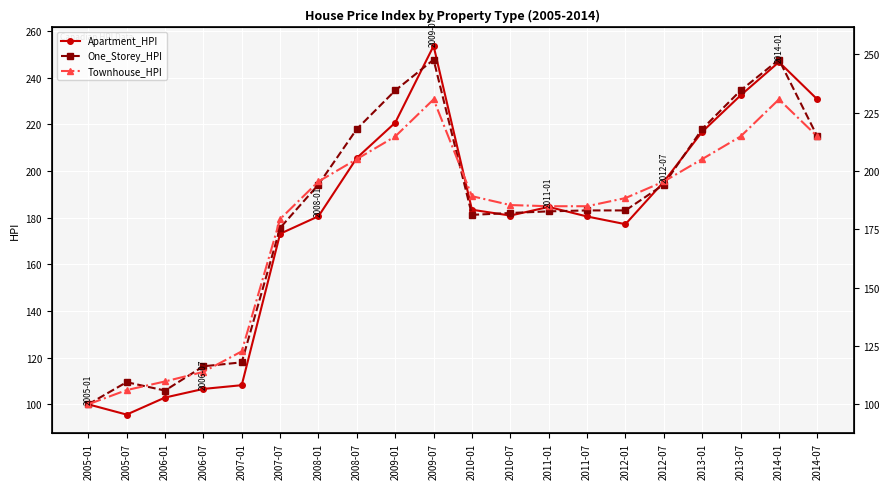

How many values in the Apartment_HPI series are below 183?

10